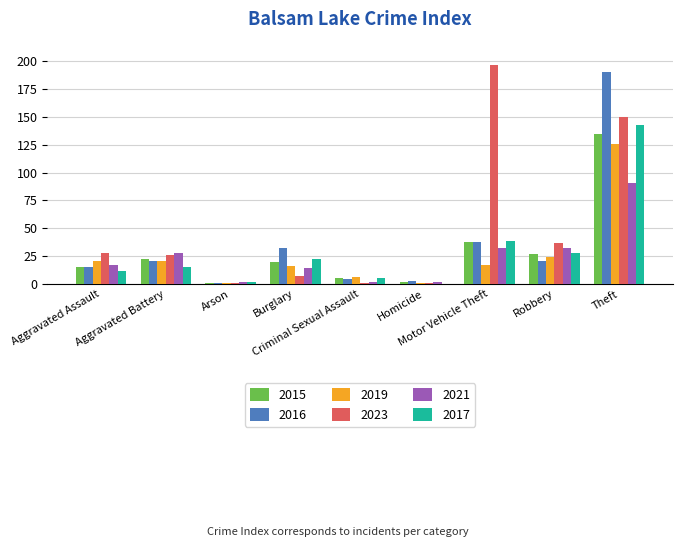

Is it true that 2015 equals 7 at Criminal Sexual Assault?

False